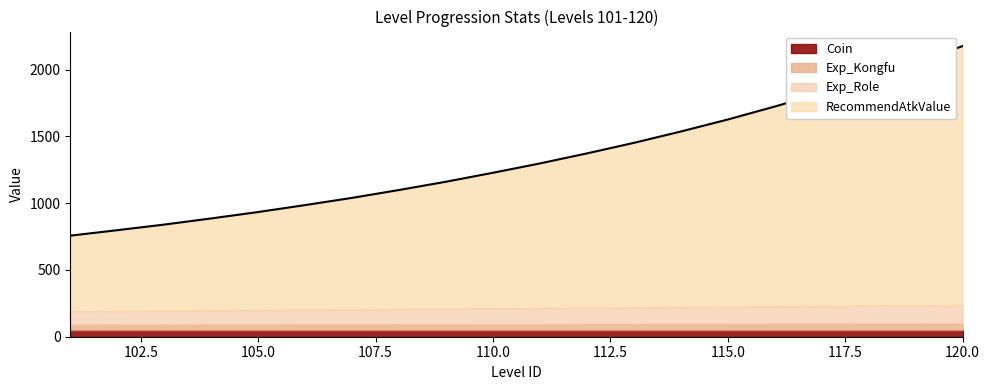

What is the value of the Exp_Kongfu point at the 8th from the left?

44